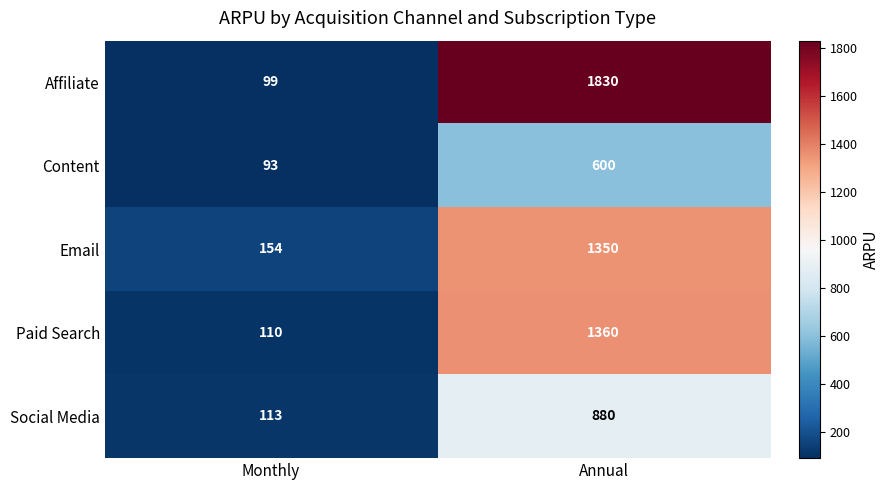

Reading left to right, transcribe all the data shown in this chart.

Affiliate: Monthly=99	Annual=1830
Content: Monthly=93	Annual=600
Email: Monthly=154	Annual=1350
Paid Search: Monthly=110	Annual=1360
Social Media: Monthly=113	Annual=880